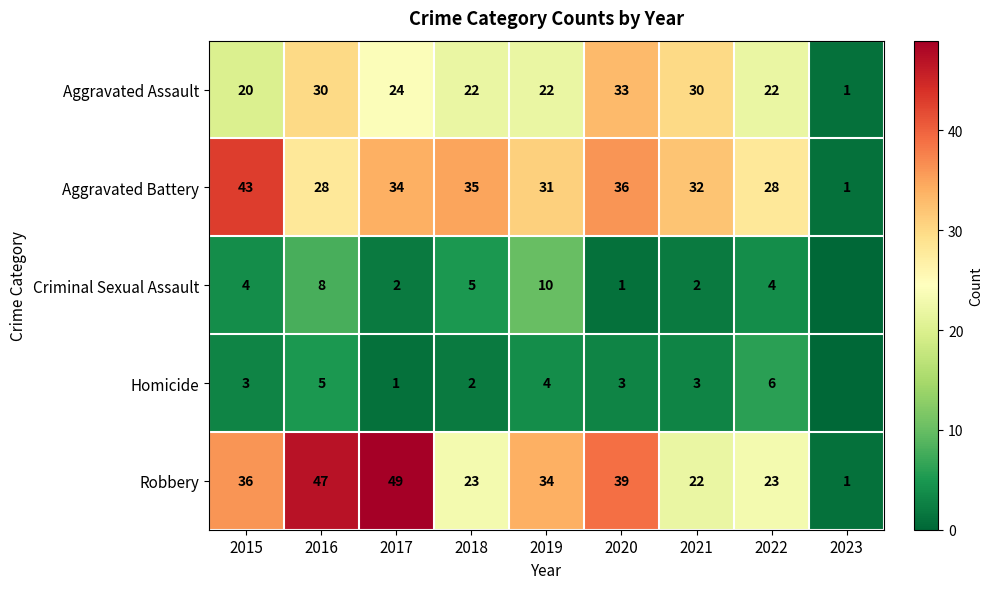

What is the total value across all series at 2016?

118